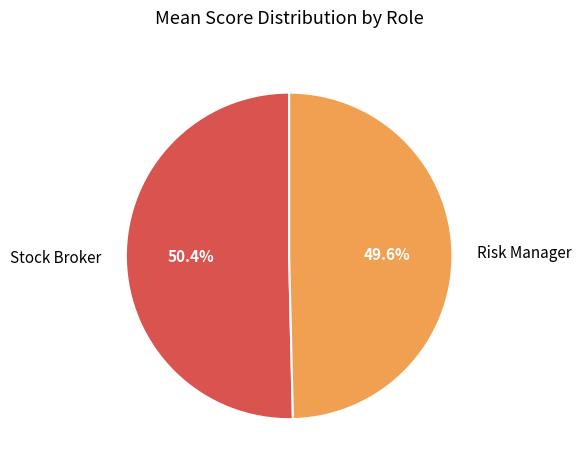

Does any single category account for the majority?

Yes